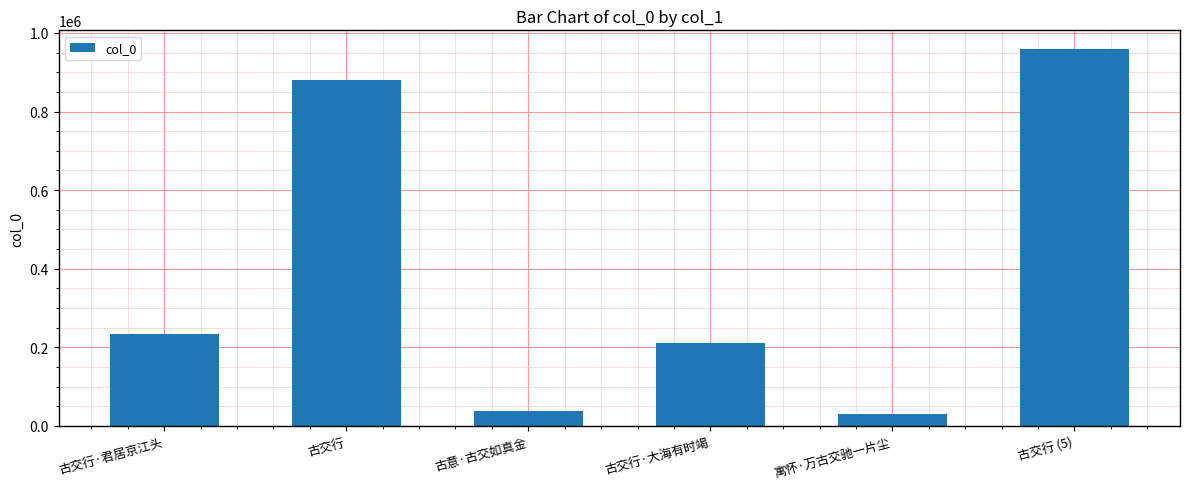

True or false: the data shows 37138 at 古意·古交如真金.

True